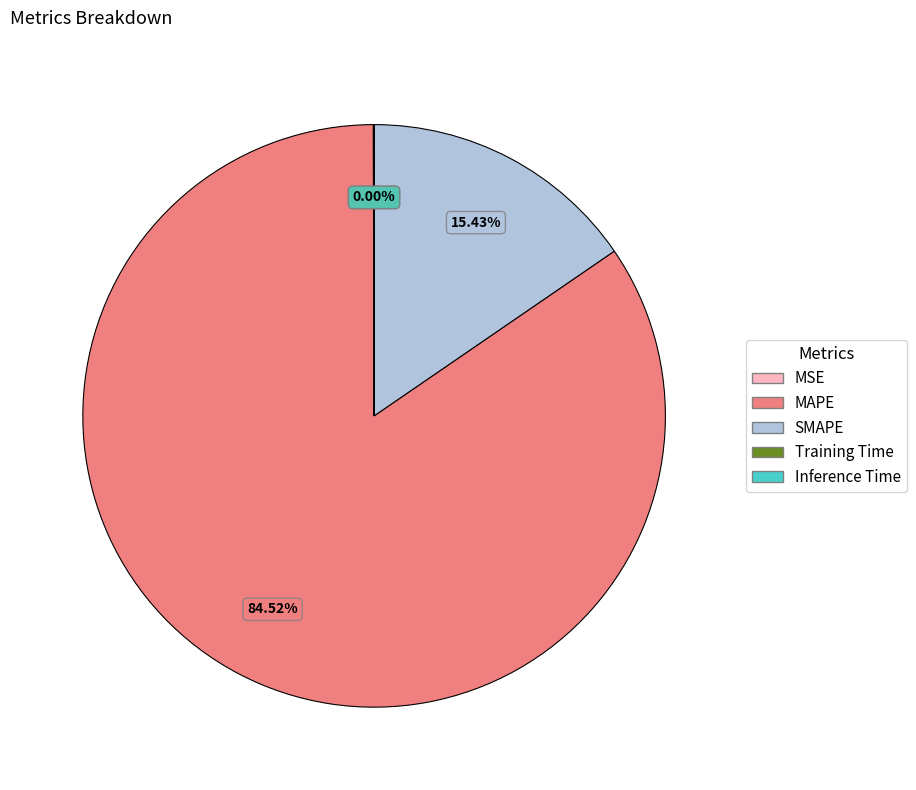

Does any single category account for the majority?

Yes